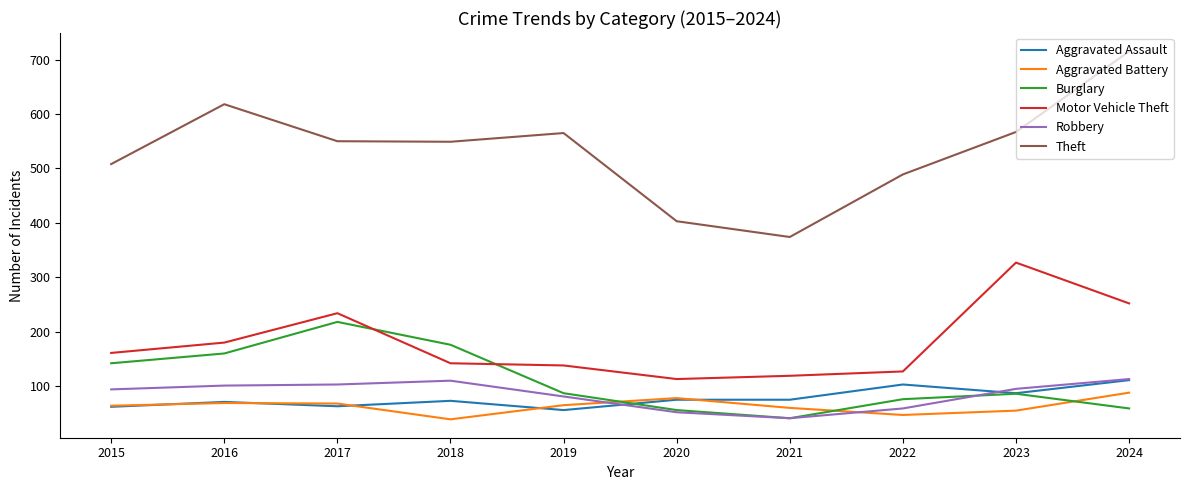

How many lines are shown in the chart?

6